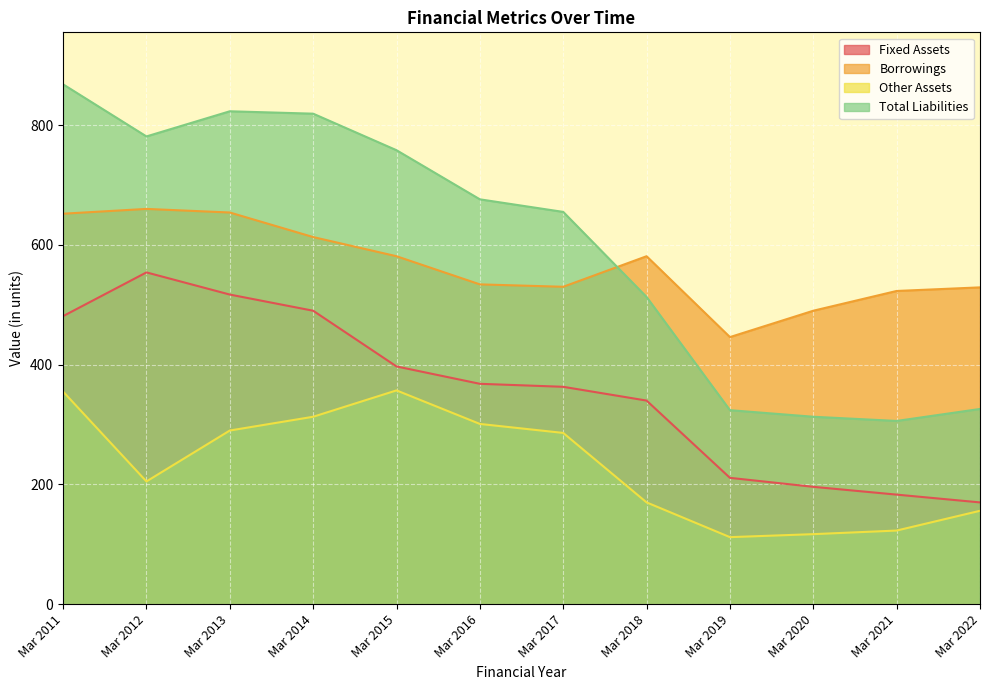

At which label is Other Assets closest to 234?

Mar 2012